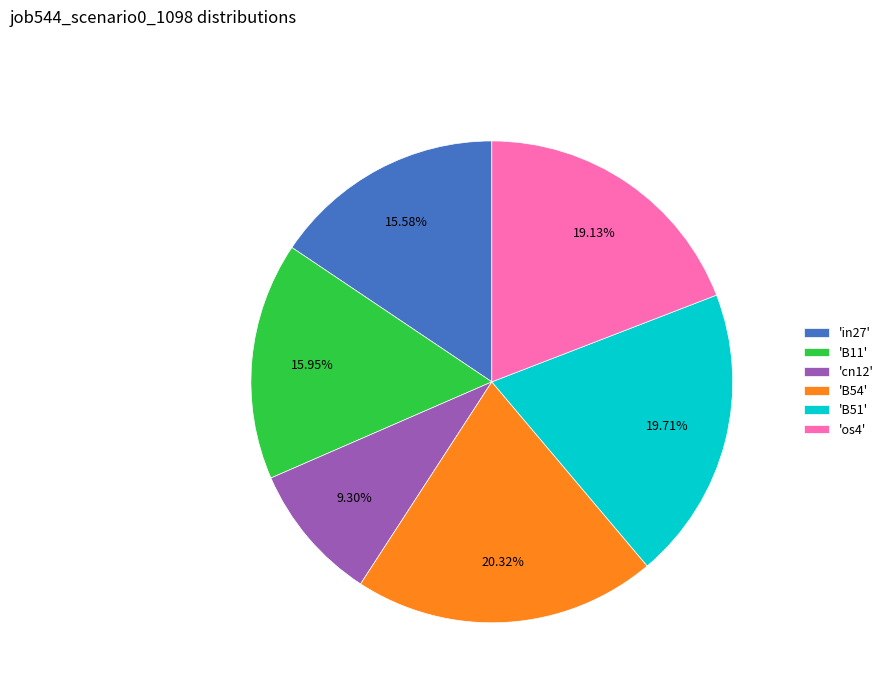

Do 'cn12' and 'B11' together represent more than half of the pie?

No